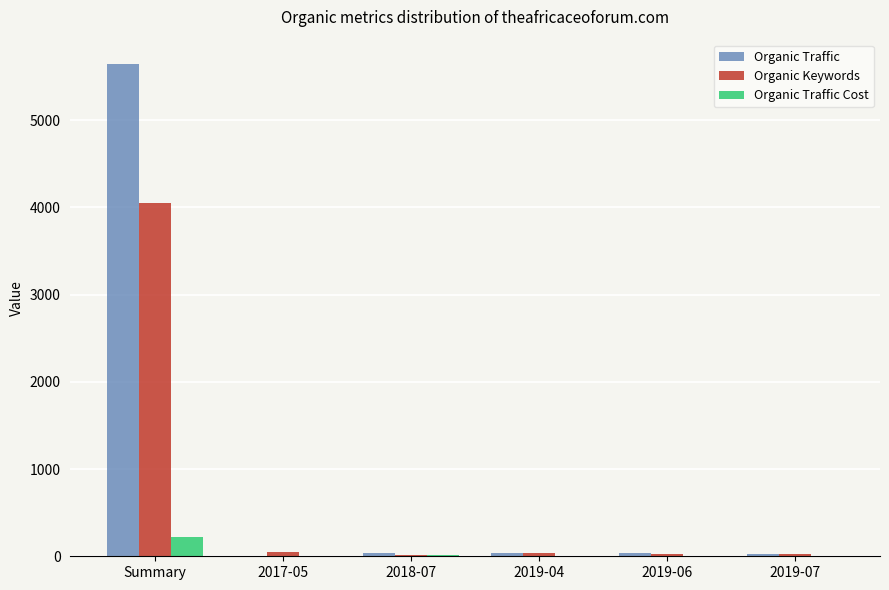

Which series changed the most between Summary and 2017-05?

Organic Traffic